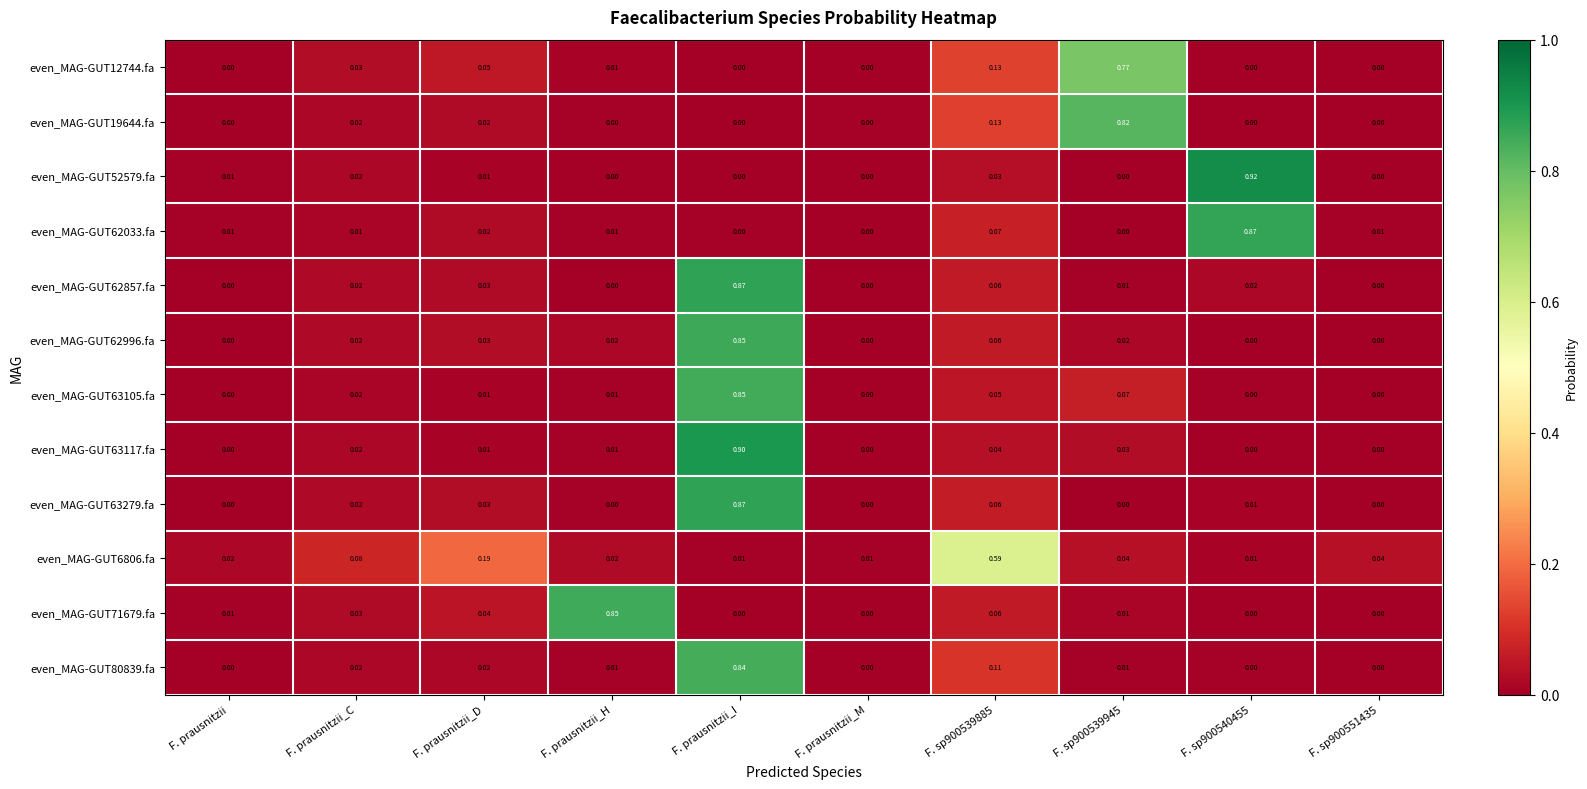

At which label does even_MAG-GUT62996.fa reach its peak?

F. prausnitzii_I